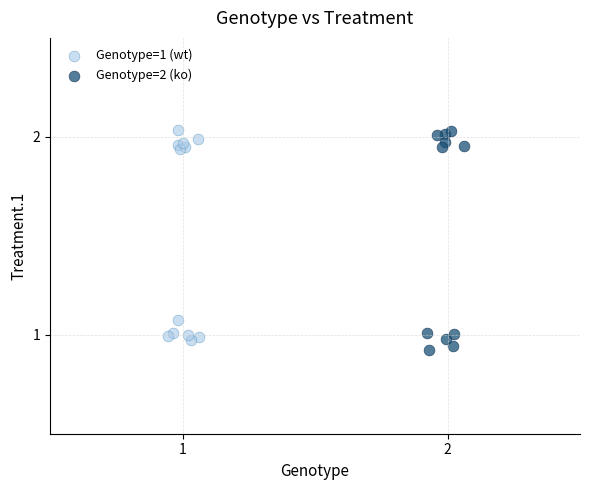

Which series has the largest Y range (max minus min)?

Genotype=2 (ko)